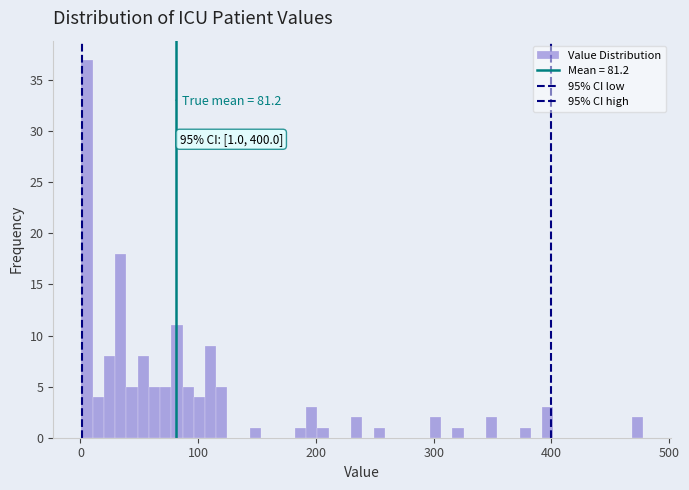

Around what value on the x-axis is the tallest bar? Give the approximate position of its centre, as read against the axis.

10